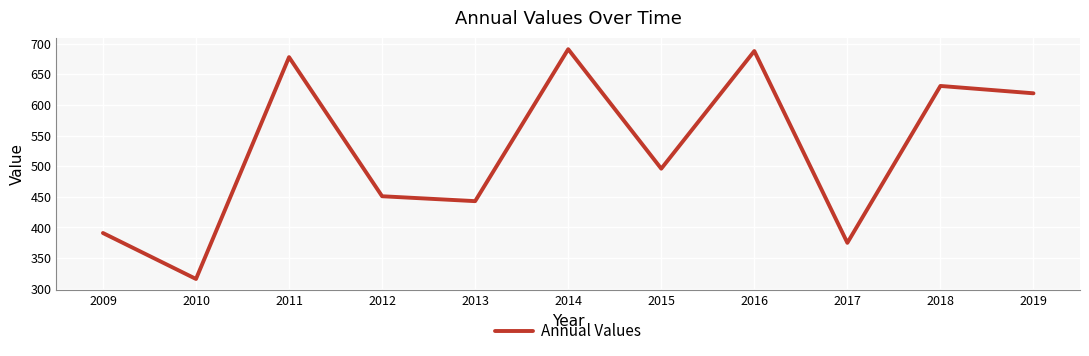

Approximately how many times larger is the value at 2018 compared to 2009?

1.6